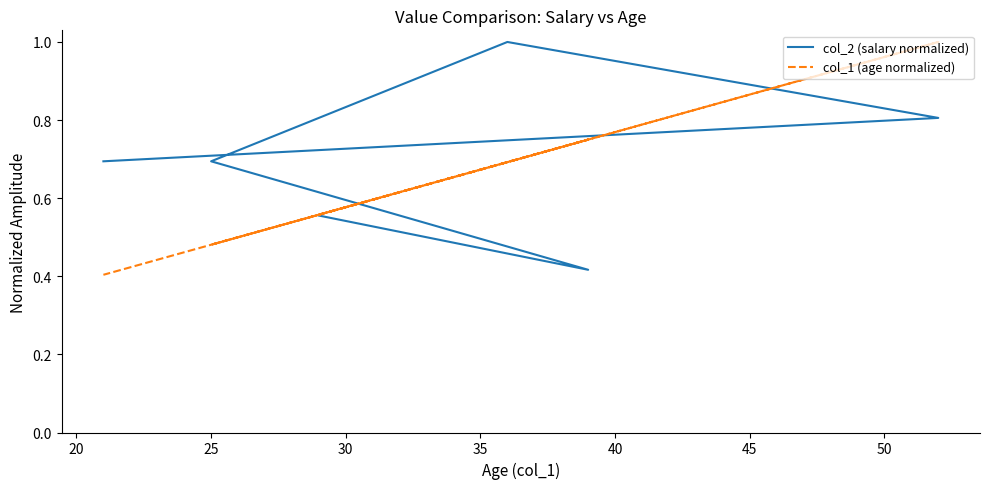

How many interior local peaks does the col_1 (age normalized) series have?

2